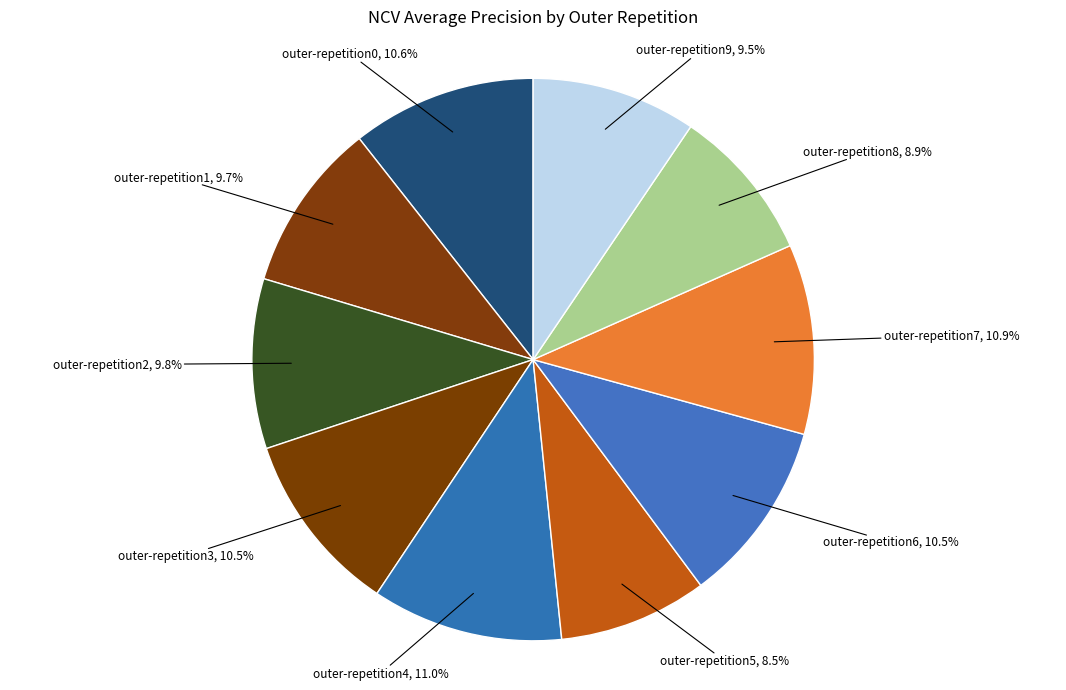

Which category has the smallest portion of the pie?

outer-repetition5